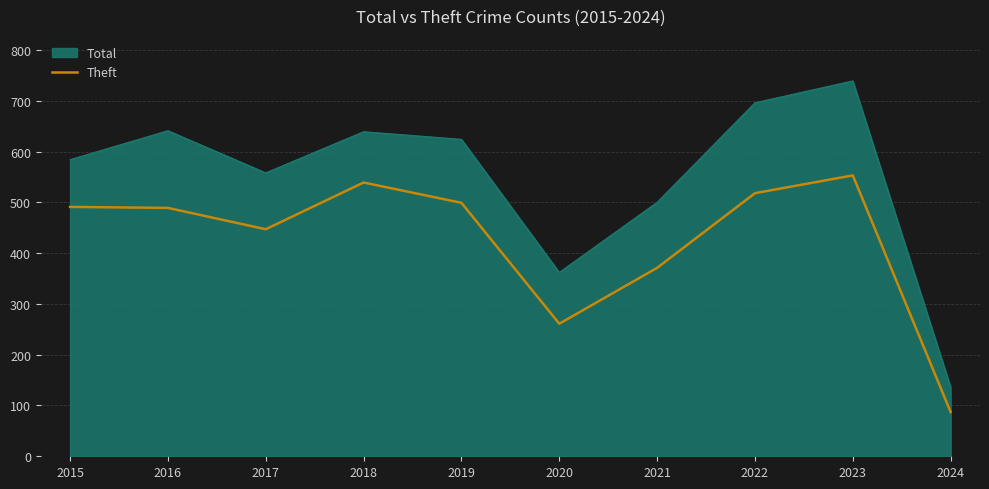

At which label does Total reach its peak?

2023